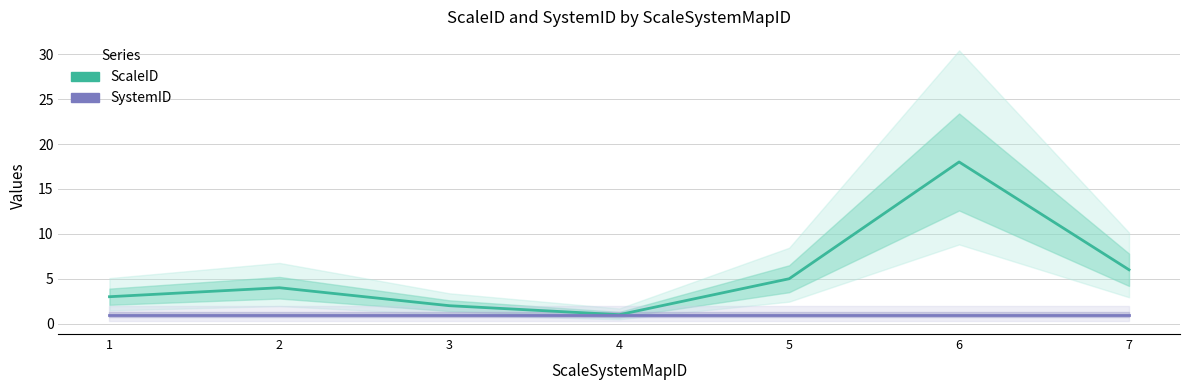

List the series in order of their overall mean, highest first.

ScaleID, SystemID